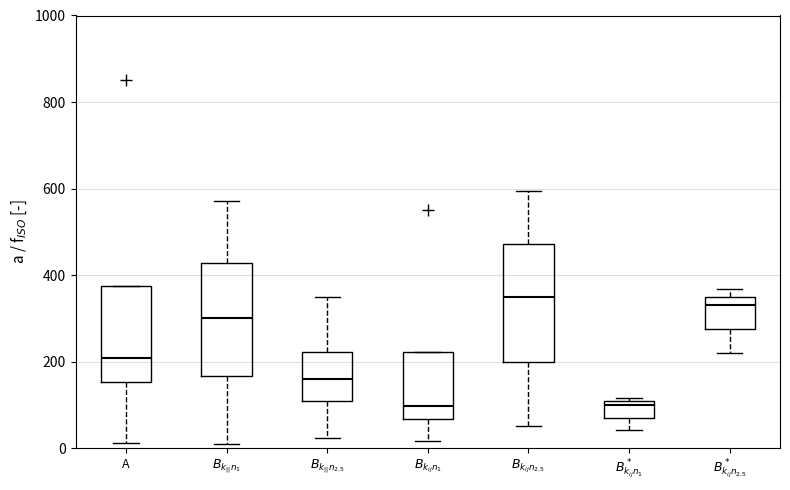

Which box's median line is the highest?

$B_{k_{ij} n_{2.5}}$